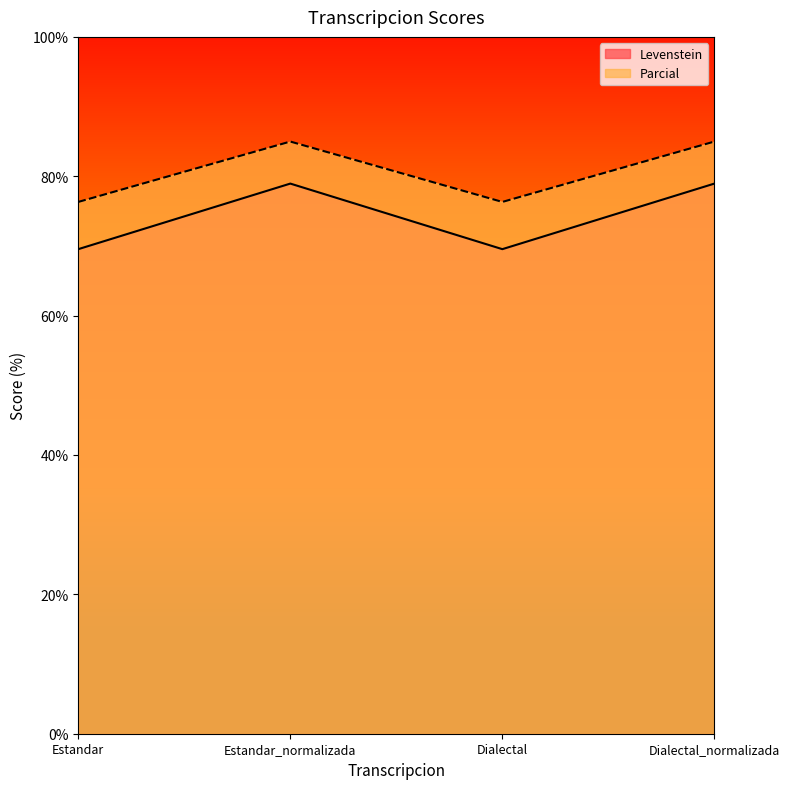

What is the highest value of the Levenstein series?

78.9